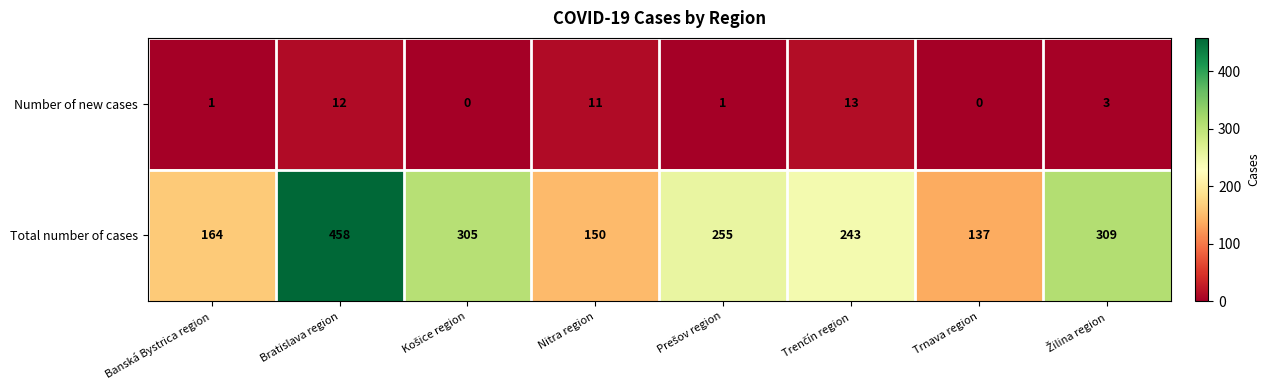

Reading left to right, list all the values displayed in this chart.

Number of new cases: 1	12	0	11	1	13	0	3
Total number of cases: 164	458	305	150	255	243	137	309